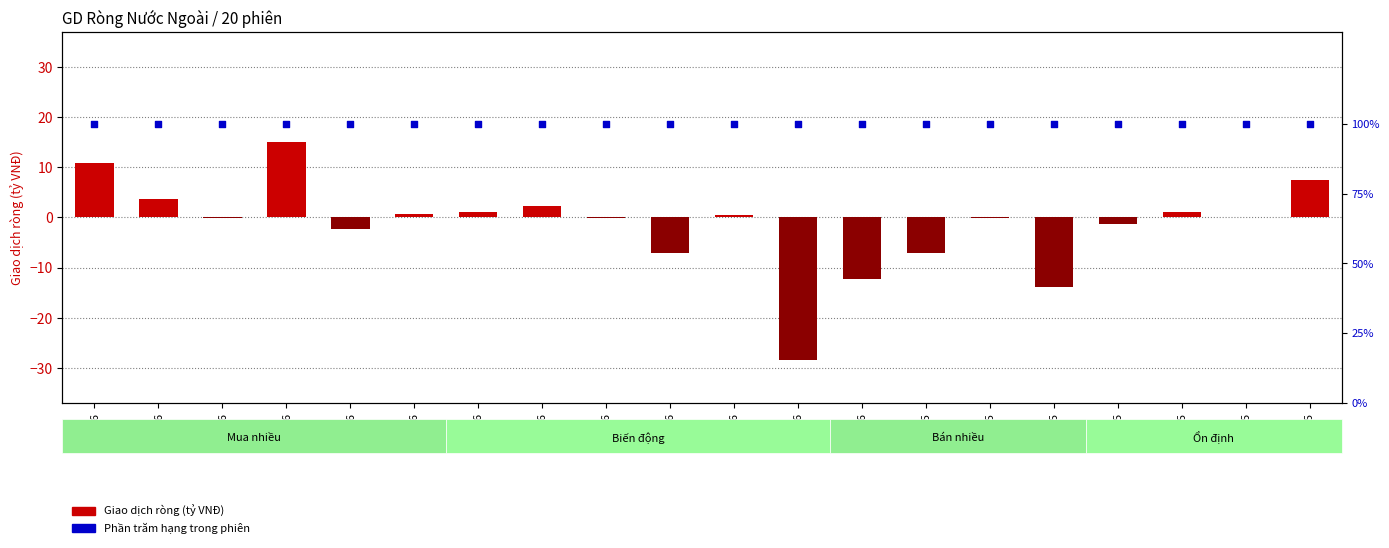

Which series reaches the minimum Y coordinate?

Giao dịch ròng (tỷ VNĐ)